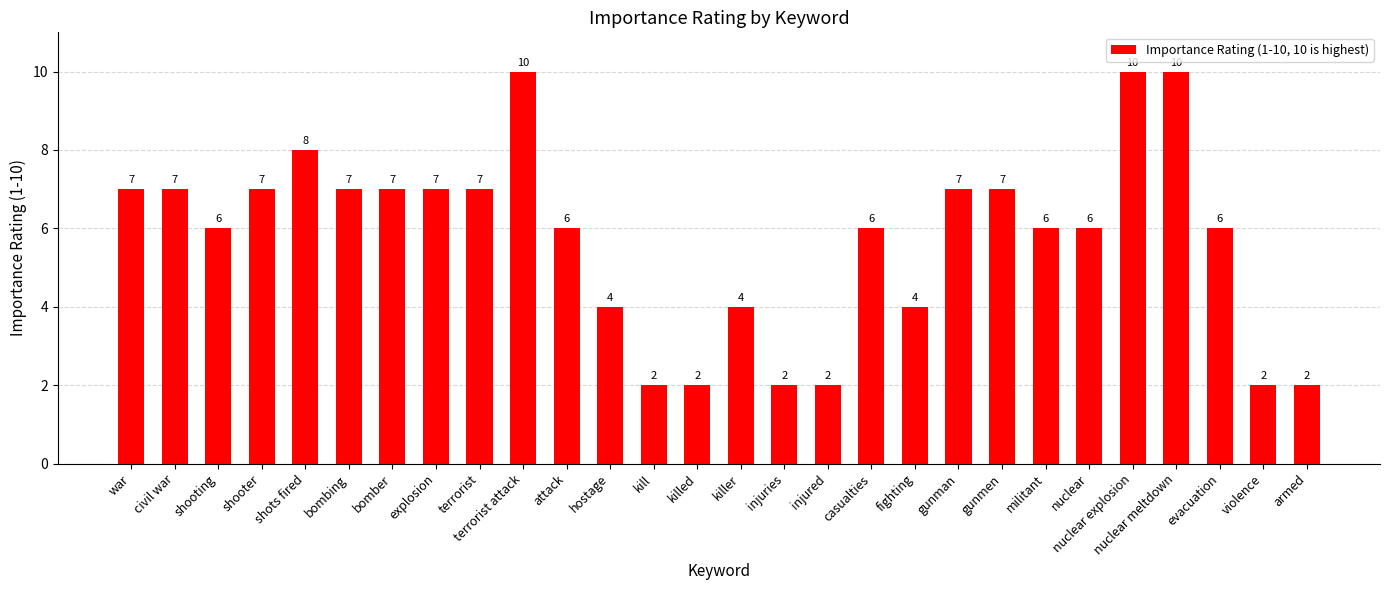

How many series are shown in this chart?

1